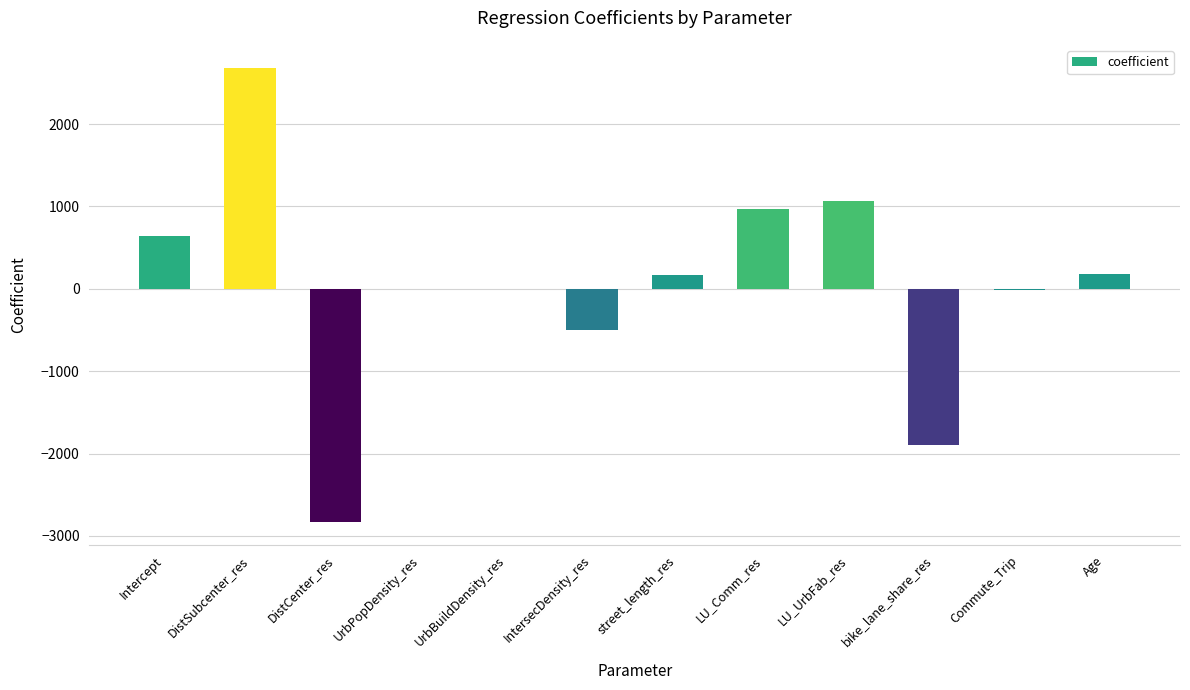

How many distinct data groups are displayed?

1